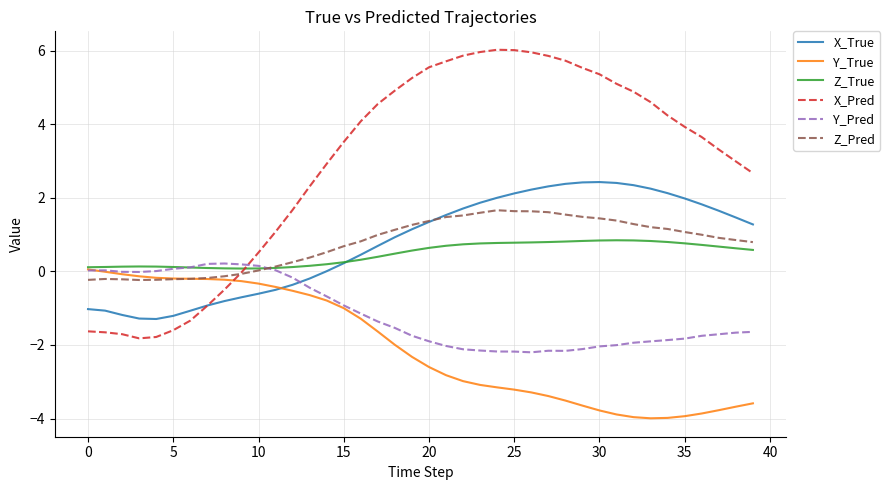

What is the minimum value for X_True?

-1.3